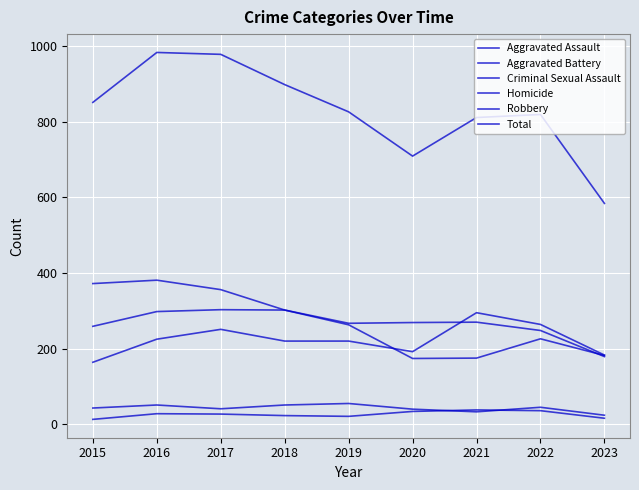

Which series has the largest range (max minus min)?

Total